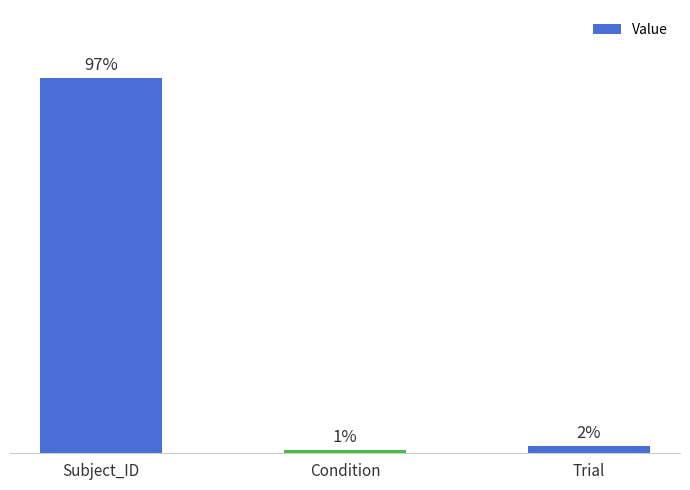

List the labels in order of value, largest first.

Subject_ID, Trial, Condition